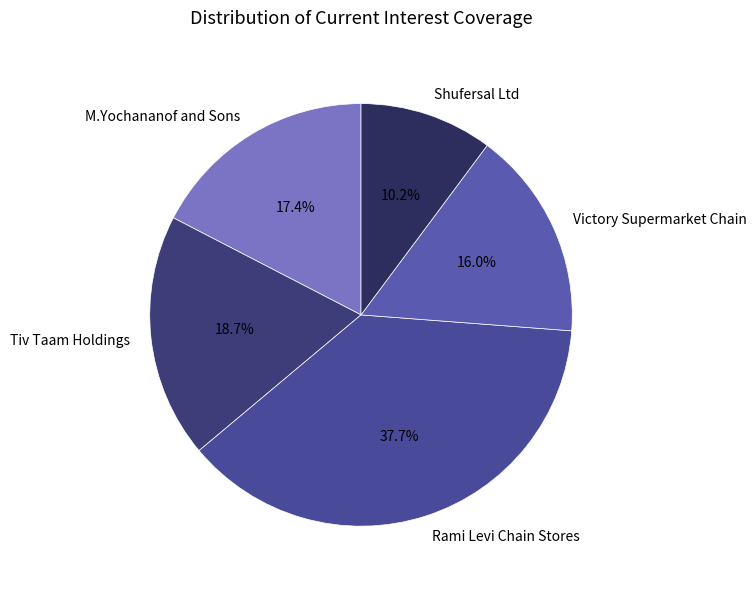

To the nearest percent, what is the combined percentage of Victory Supermarket Chain and Rami Levi Chain Stores?

54%